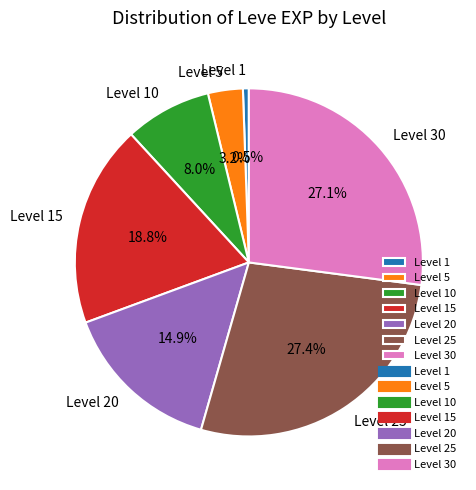

Is the sum of Level 25 and Level 10 greater than half?

No